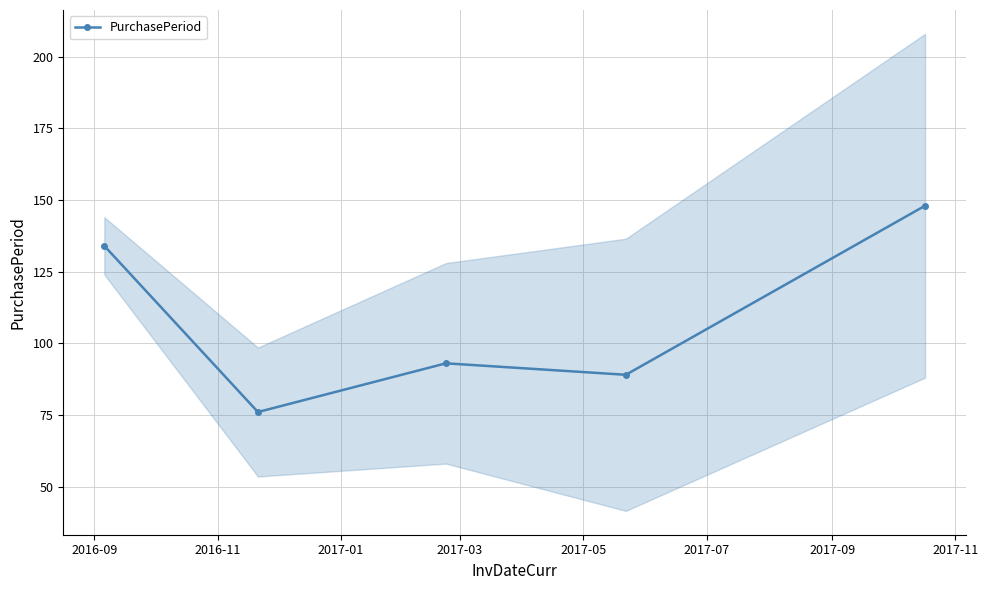

What is the maximum value shown in the chart?

148